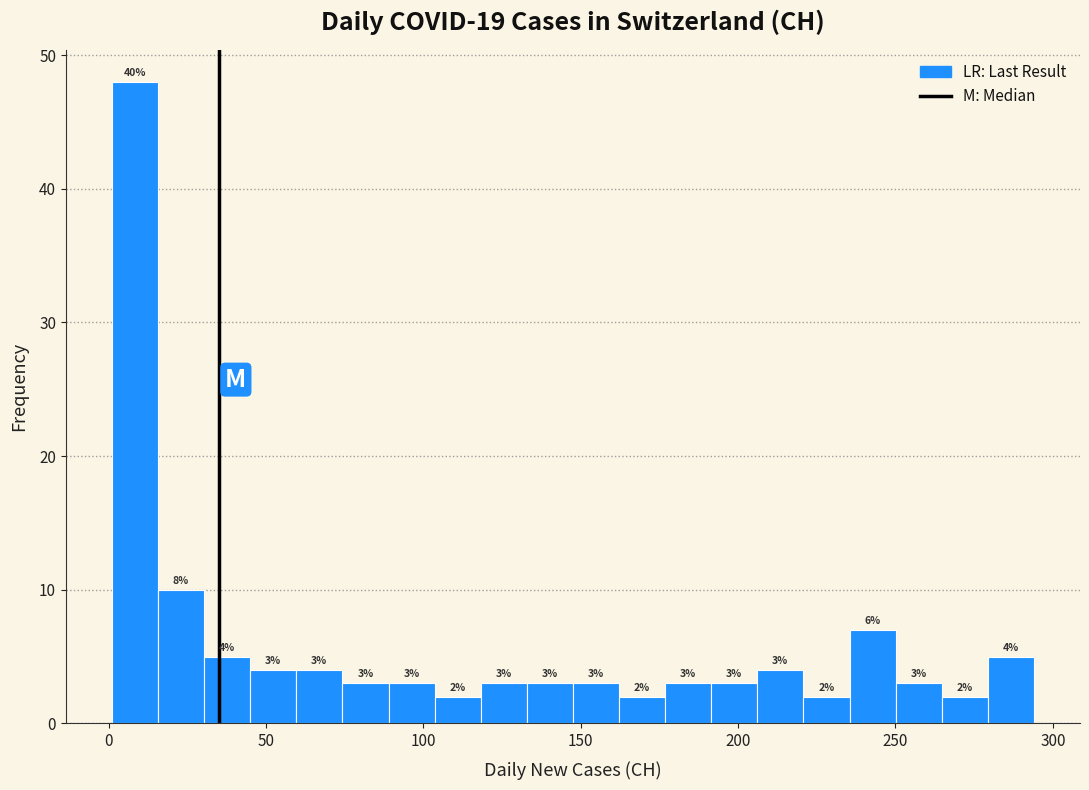

Read against the x-axis, roughly where is the centre of the tallest bar?

10